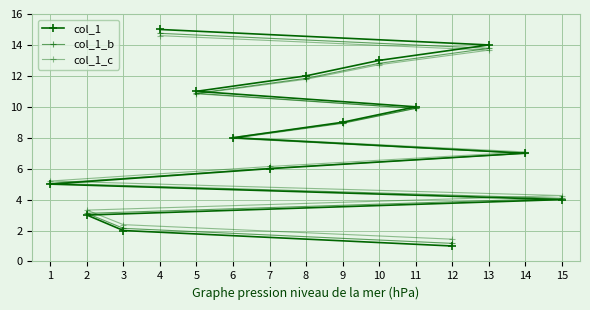

How many times do col_1 and col_1_b cross each other?

1